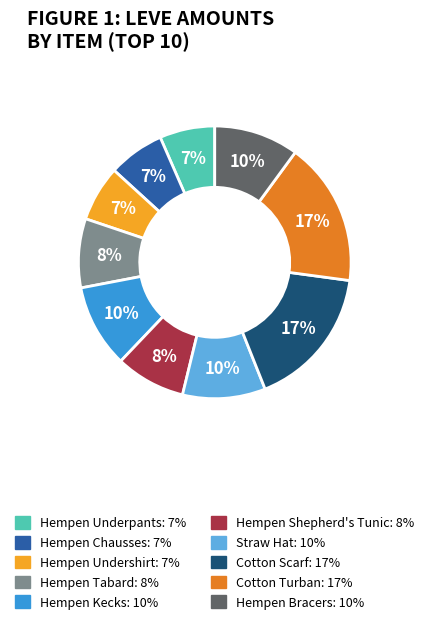

Do Cotton Turban and Hempen Shepherd's Tunic together represent more than half of the pie?

No